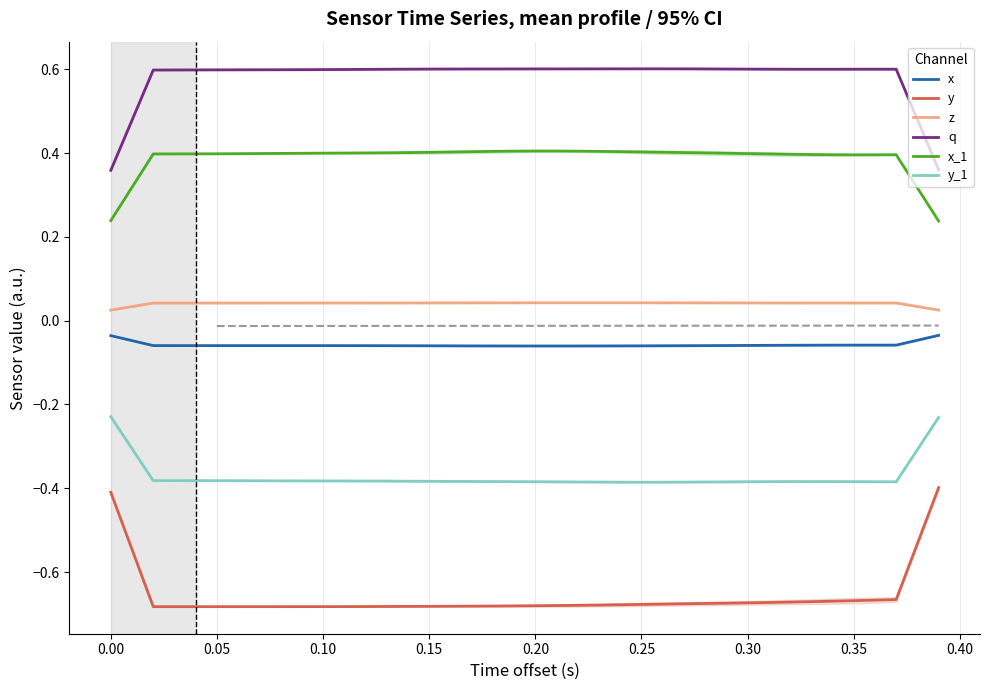

What is the value of the y_1 point at the 20th from the left?

-0.4